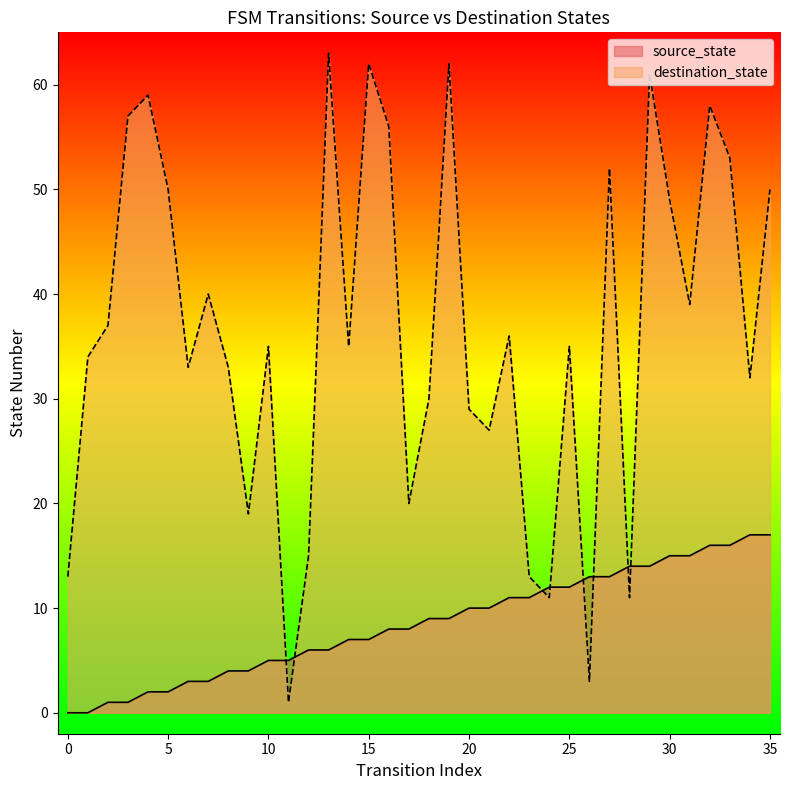

Is the value of source_state at 5 greater than the value of destination_state at 7?

No